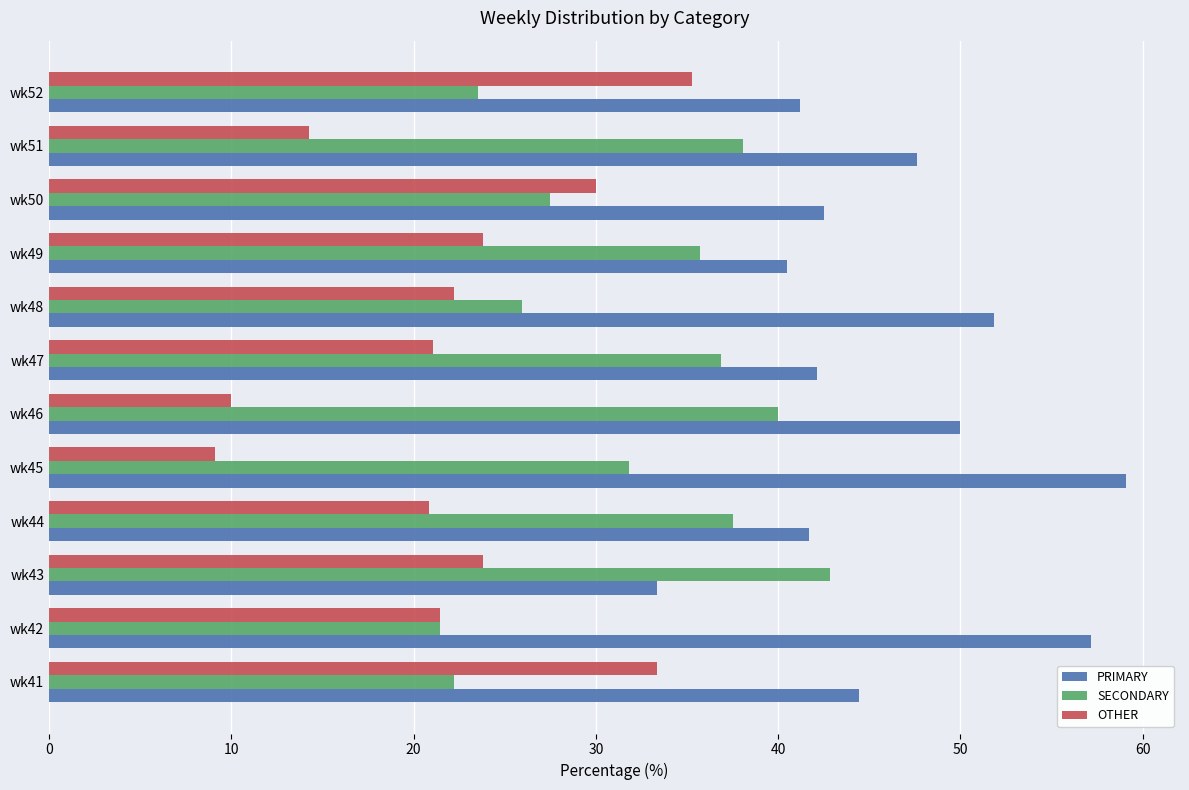

What is the sum of the SECONDARY values at wk44 and wk51?

75.6